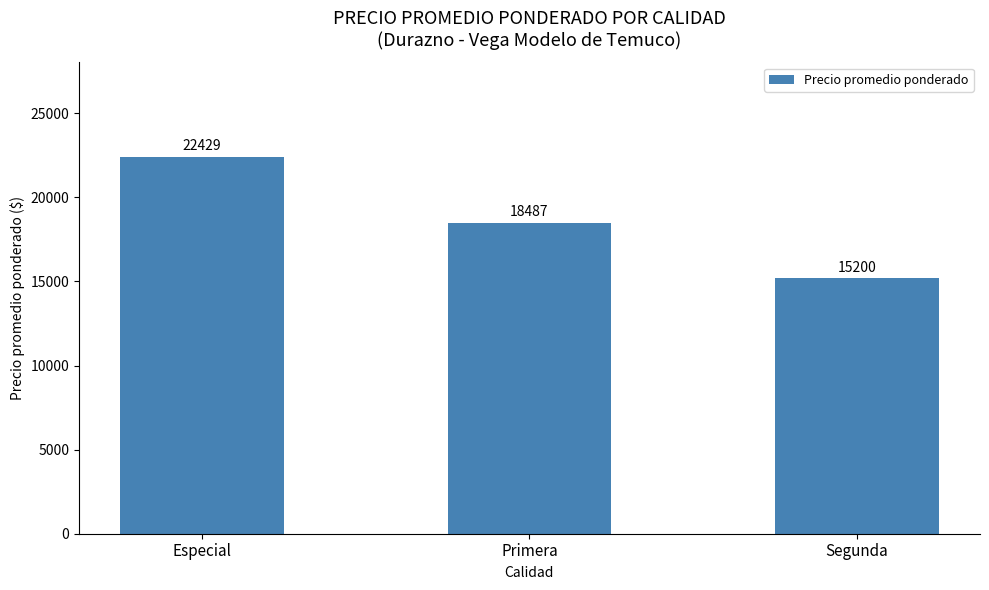

What value does the data have at Primera, to the nearest 50?

18500